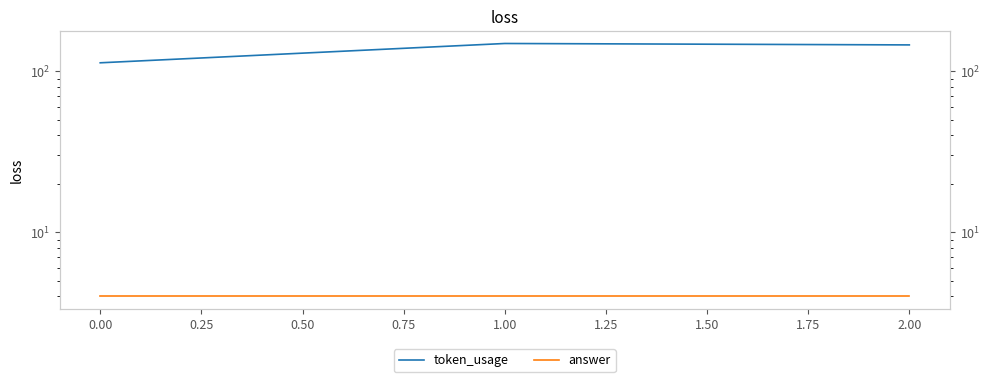

List the series in order of their peak value, lowest first.

answer, token_usage